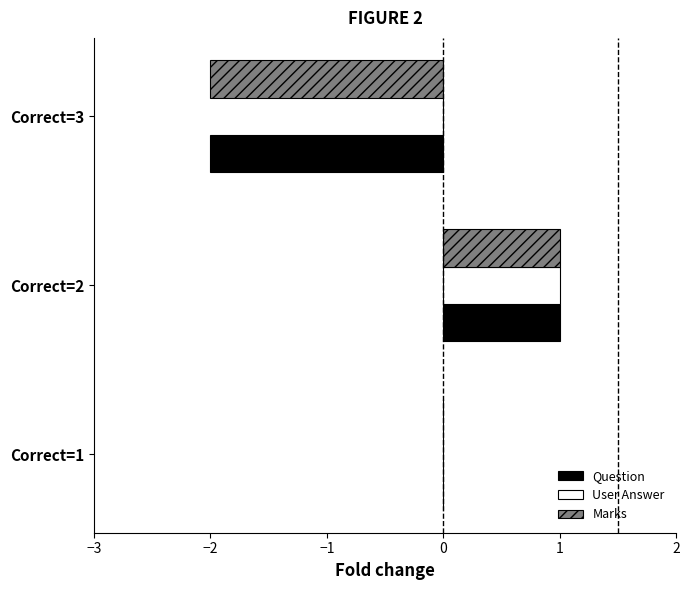

At which label does Question reach its peak?

Correct=2